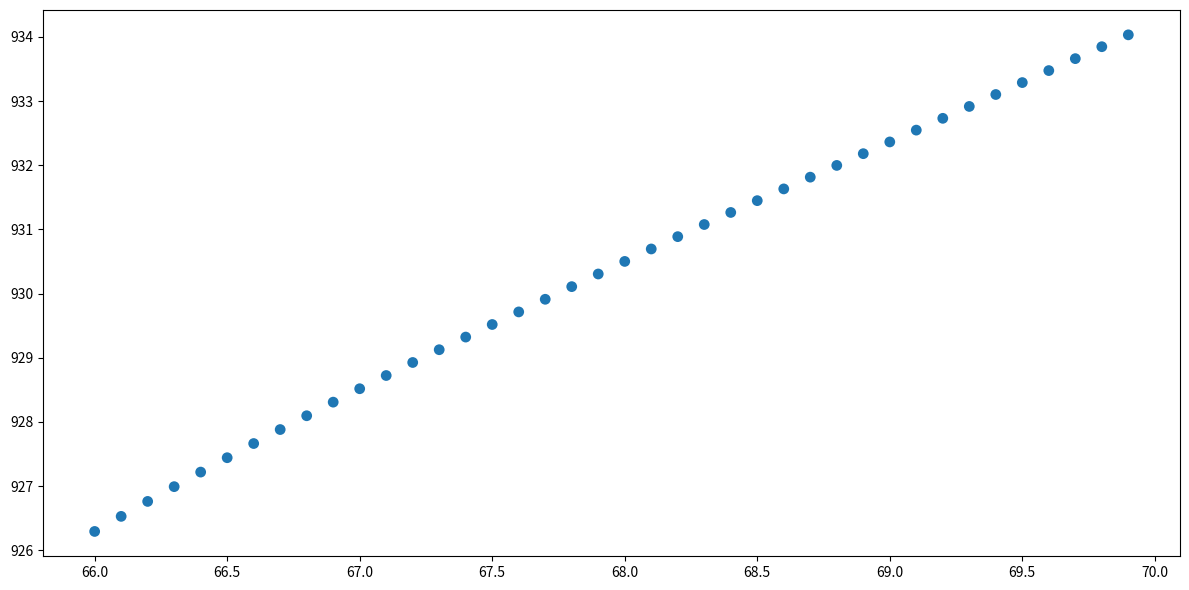

What is the range of X values (max minus min)?

3.9